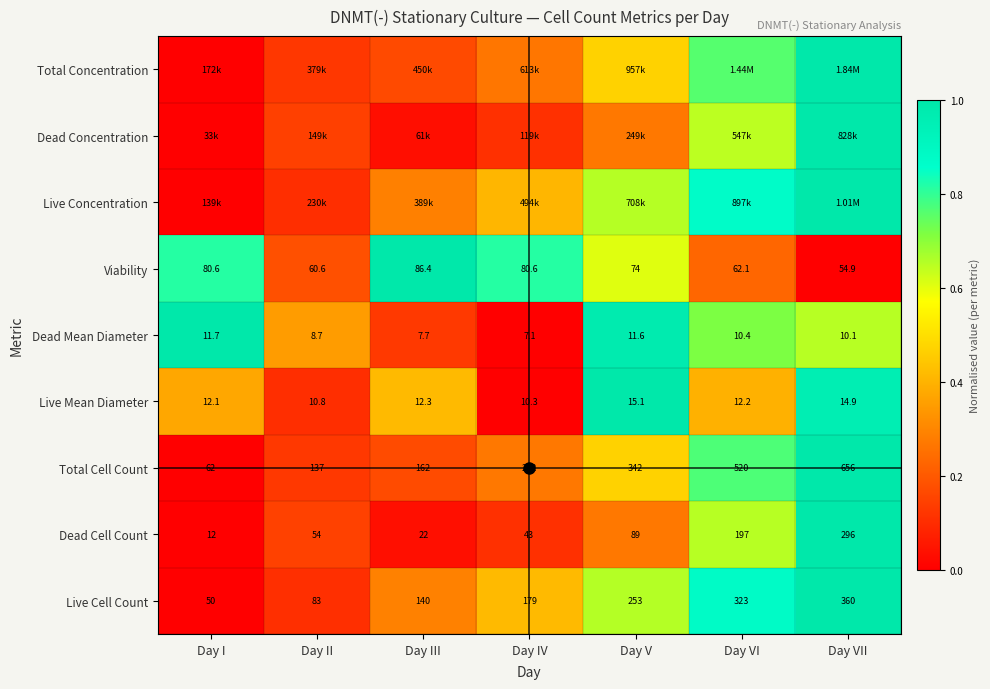

Which label corresponds to the largest value in the chart?

Day VII